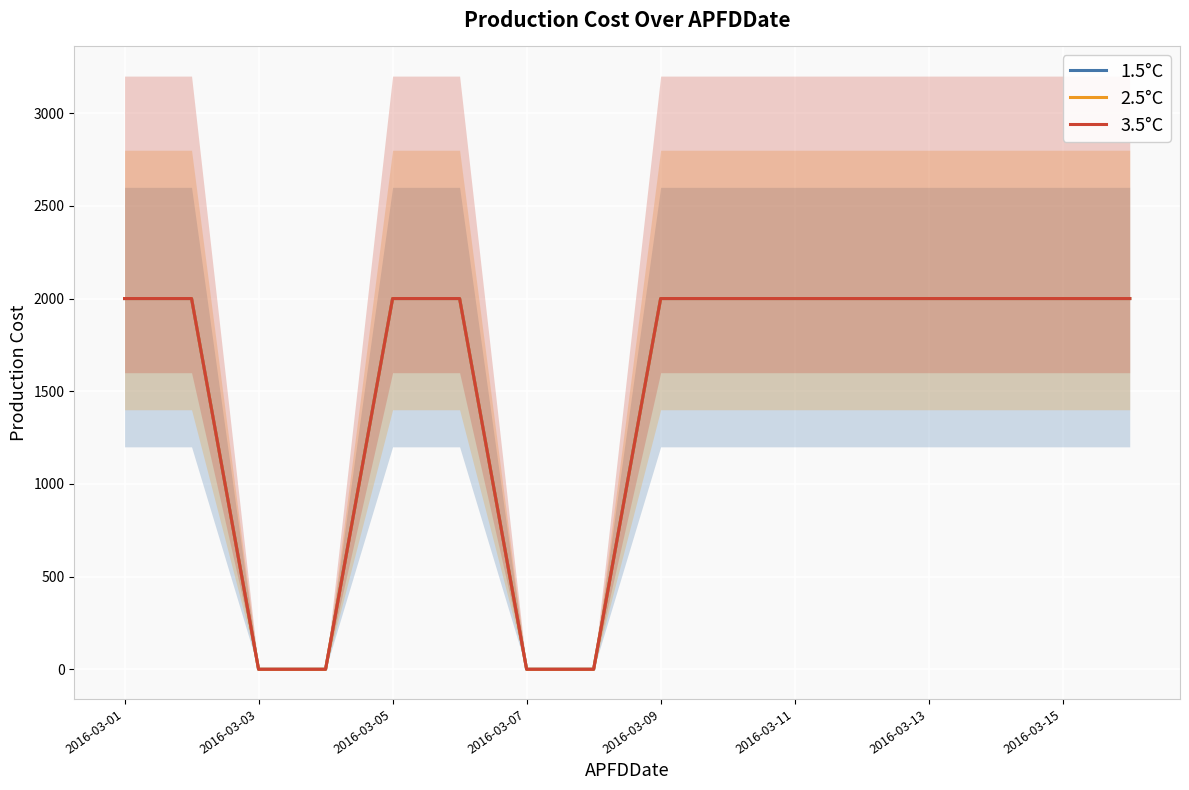

What is the difference between the second highest and second lowest values in the 1.5°C series?

2000